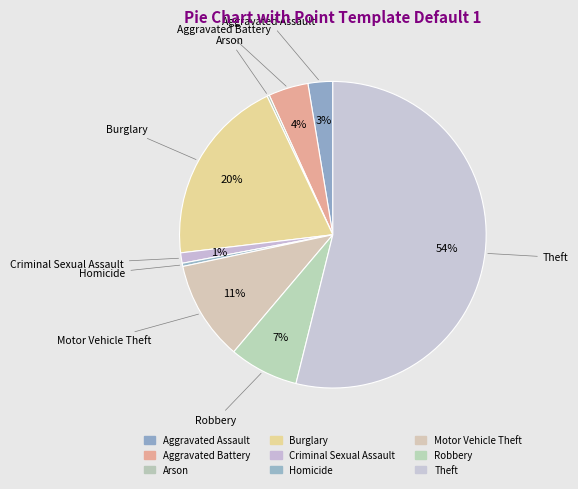

Is it true that Criminal Sexual Assault is 1% of the pie?

True